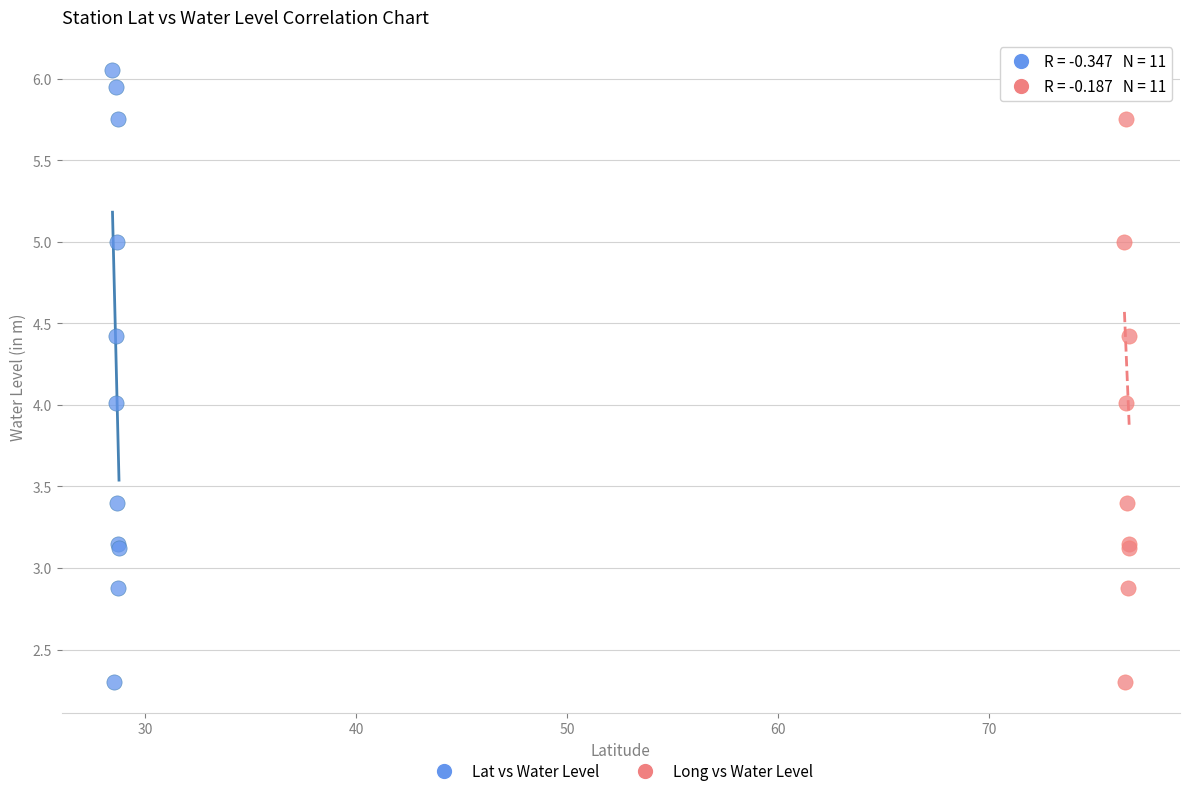

What are all the series names shown in the legend?

Lat vs Water Level, Long vs Water Level